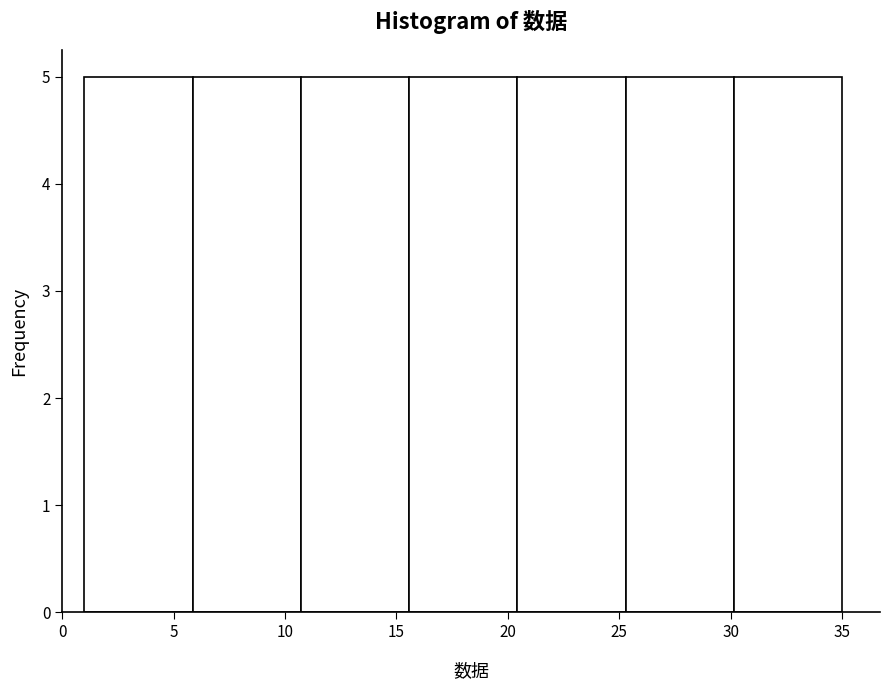

What is the height of the bar covering 15.5 to 20.5 on the x-axis? Neither the bar edges nor the heights are printed on the chart, so give them approximately, as read against the axes.

5